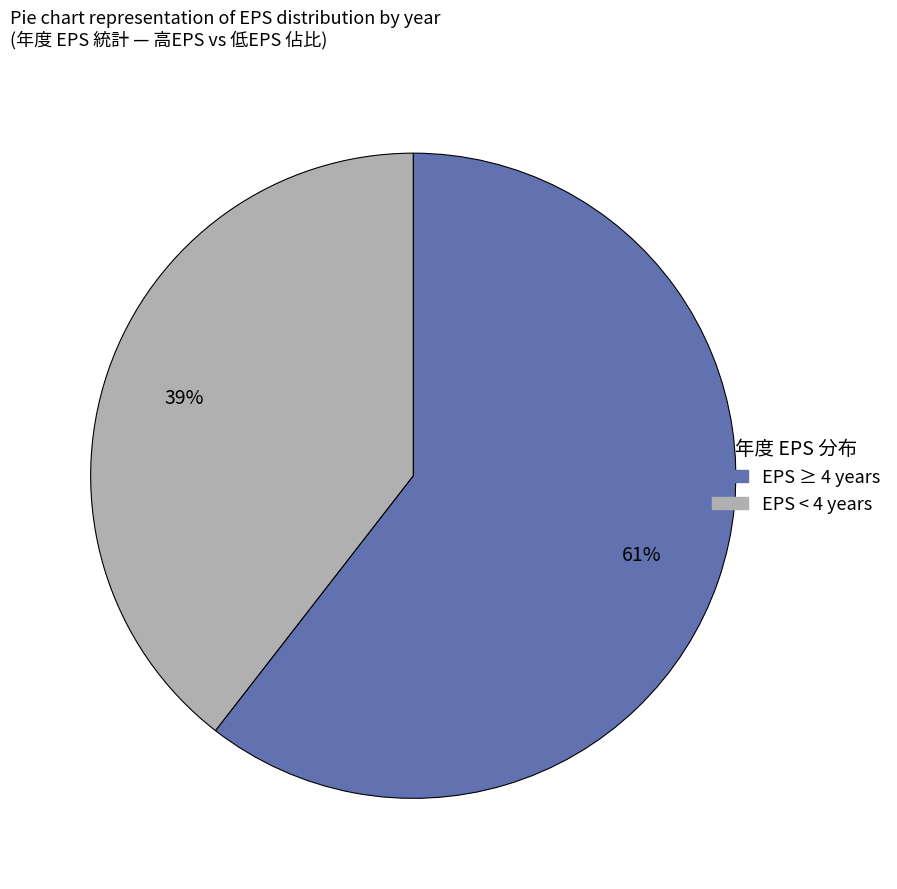

Combined, do EPS < 4 years and EPS ≥ 4 years account for over 50%?

Yes